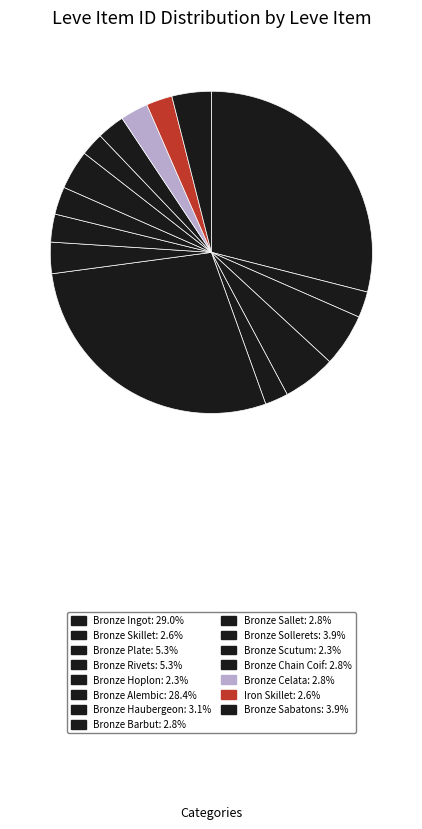

True or false: Bronze Scutum accounts for 2% of the total.

True